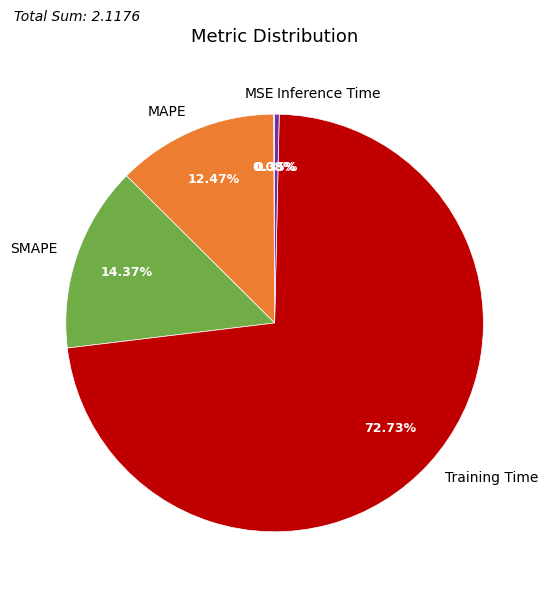

Is the sum of SMAPE and Inference Time greater than half?

No